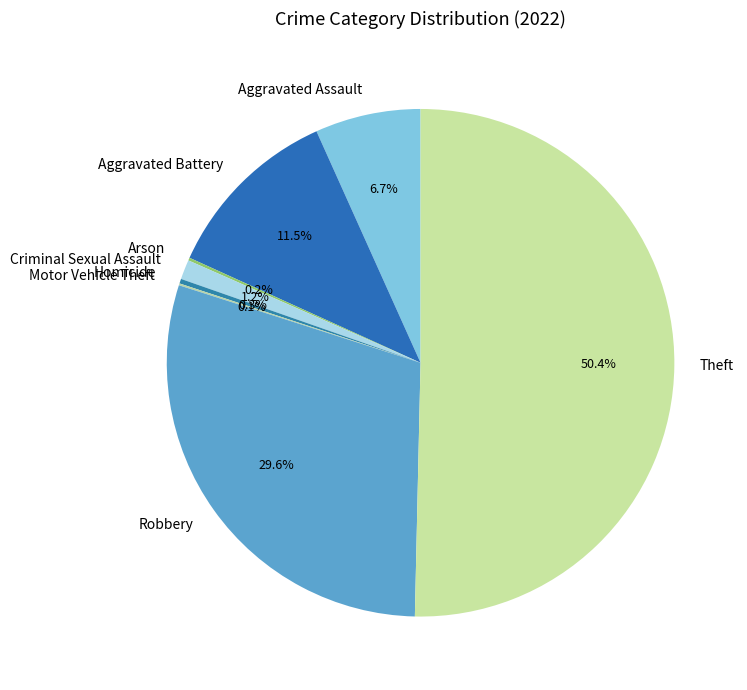

To the nearest percent, what is the difference between the largest and smallest slice percentages?

50%